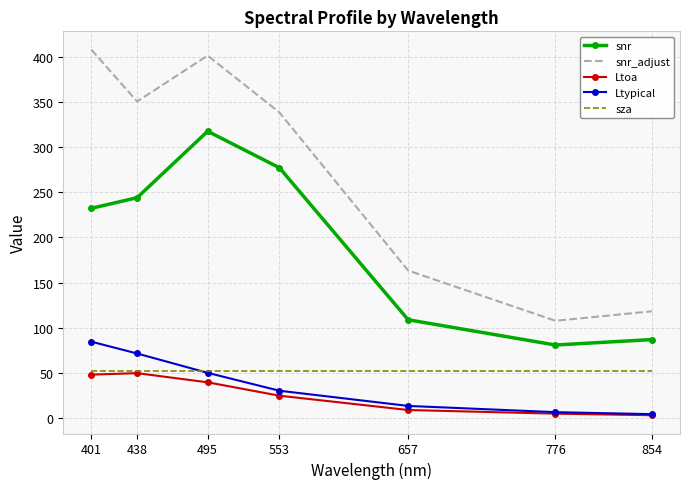

Which series has the largest range (max minus min)?

snr_adjust